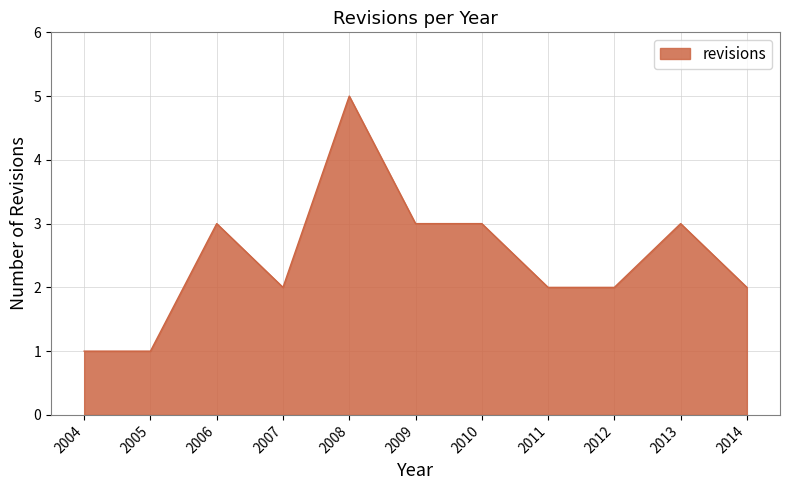

What is the maximum value shown in the chart?

5